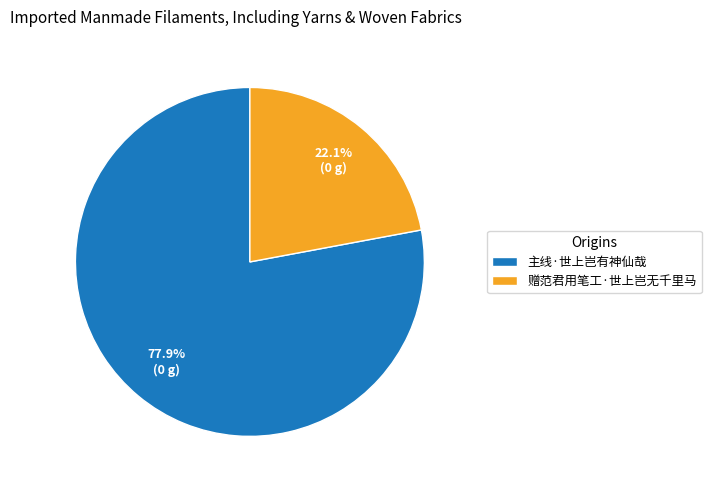

What percentage do 赠范君用笔工·世上岂无千里马 and 主线·世上岂有神仙哉 together represent?

100.0%